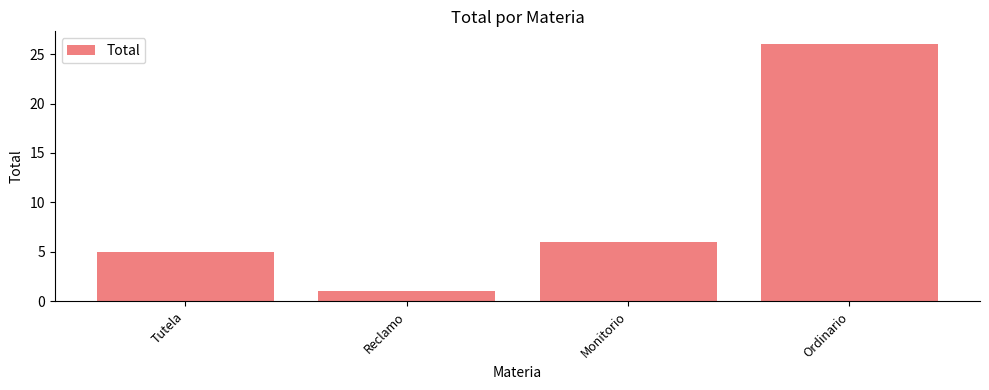

At which category does the chart reach its minimum across all series?

Reclamo